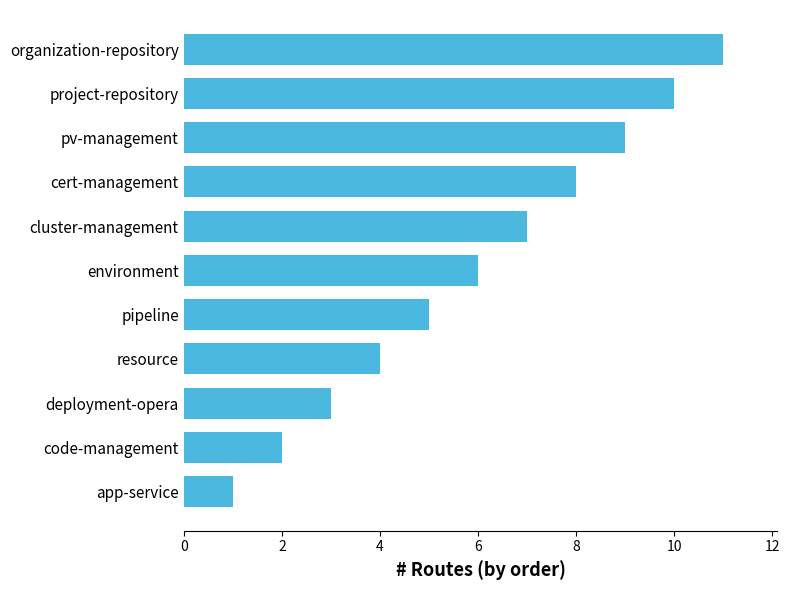

List the labels in order of value, largest first.

organization-repository, project-repository, pv-management, cert-management, cluster-management, environment, pipeline, resource, deployment-opera, code-management, app-service